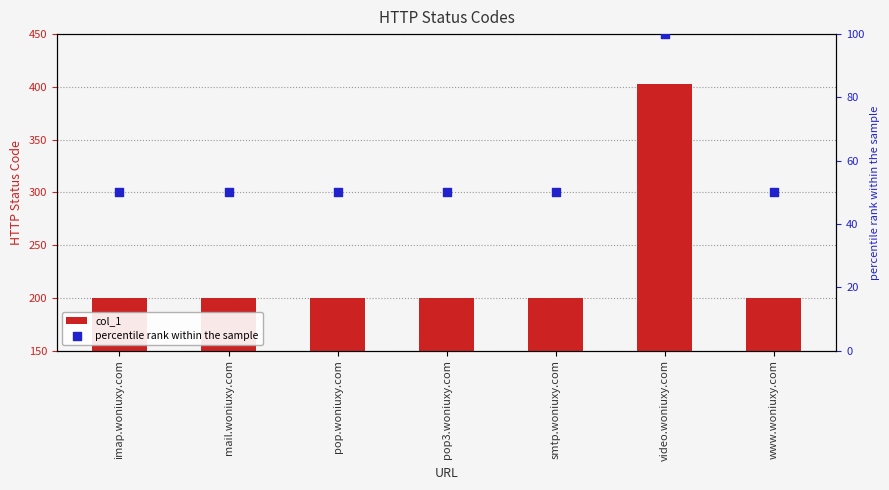

At which category is the sum across all series the highest?

video.woniuxy.com